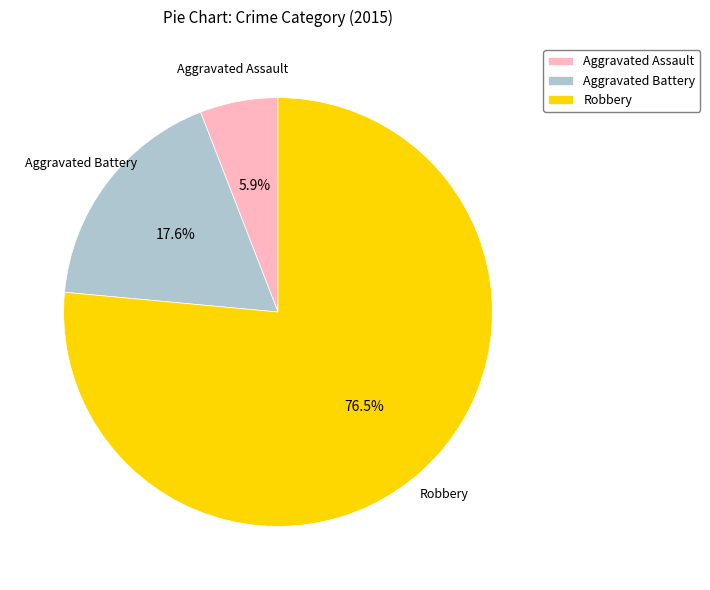

What percentage is the Aggravated Assault slice, to the nearest percent?

6%